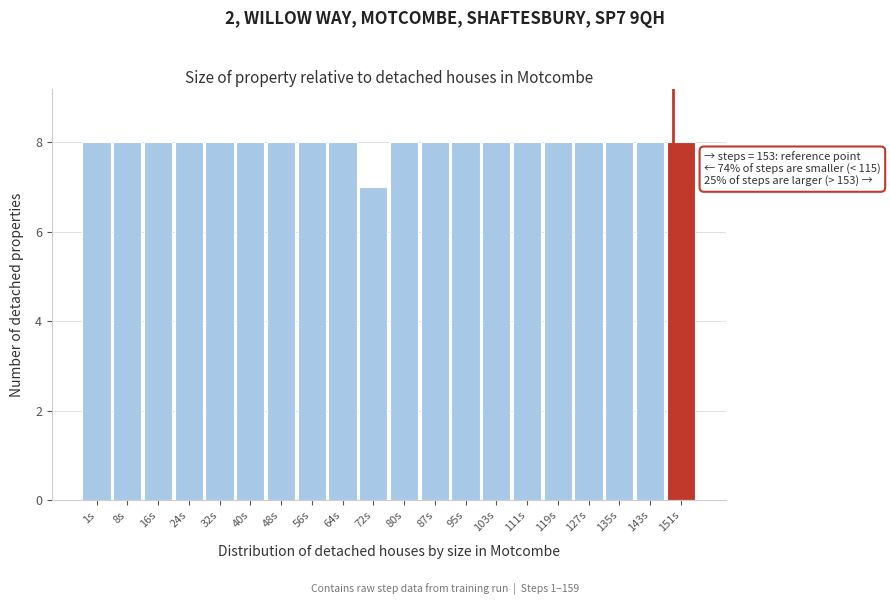

Reading left to right, what are all the values shown in this chart?

1s=8	8s=8	16s=8	24s=8	32s=8	40s=8	48s=8	56s=8	64s=8	72s=7	80s=8	87s=8	95s=8	103s=8	111s=8	119s=8	127s=8	135s=8	143s=8	151s=8